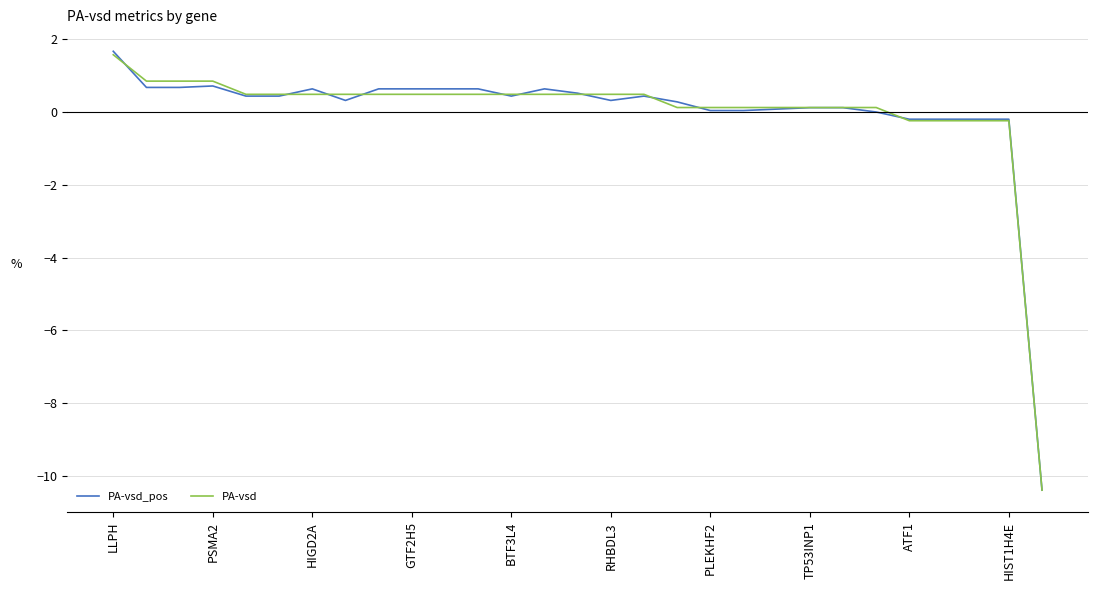

Which series has the widest spread of values?

PA-vsd_pos